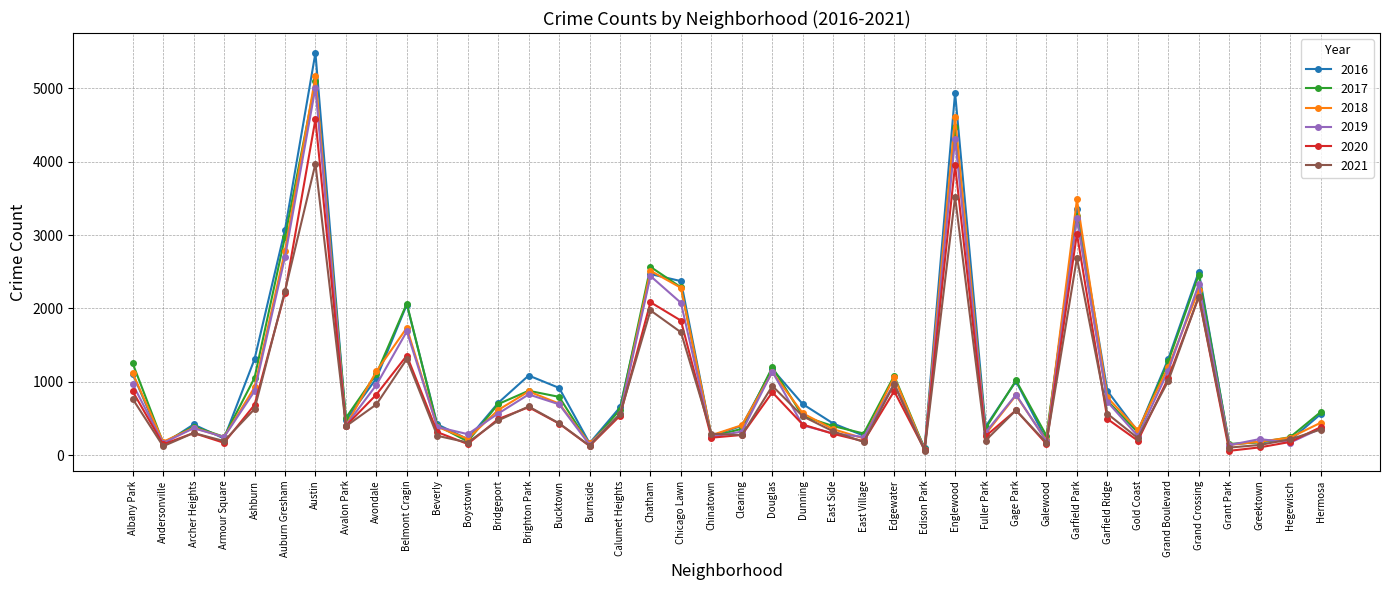

The value of 2021 at Chatham is 3143. True or false?

False